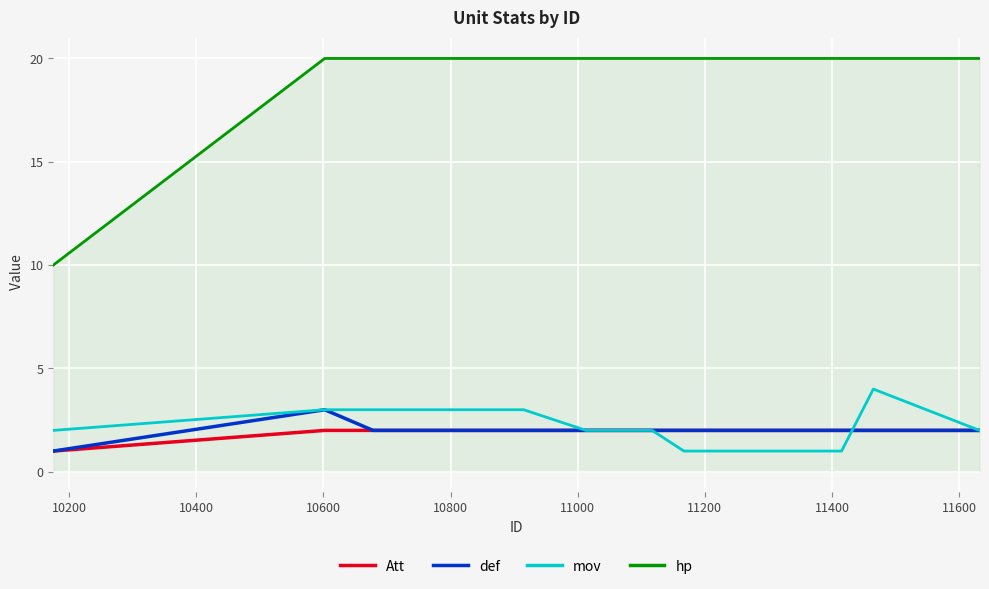

What is the highest value of the hp series?

20